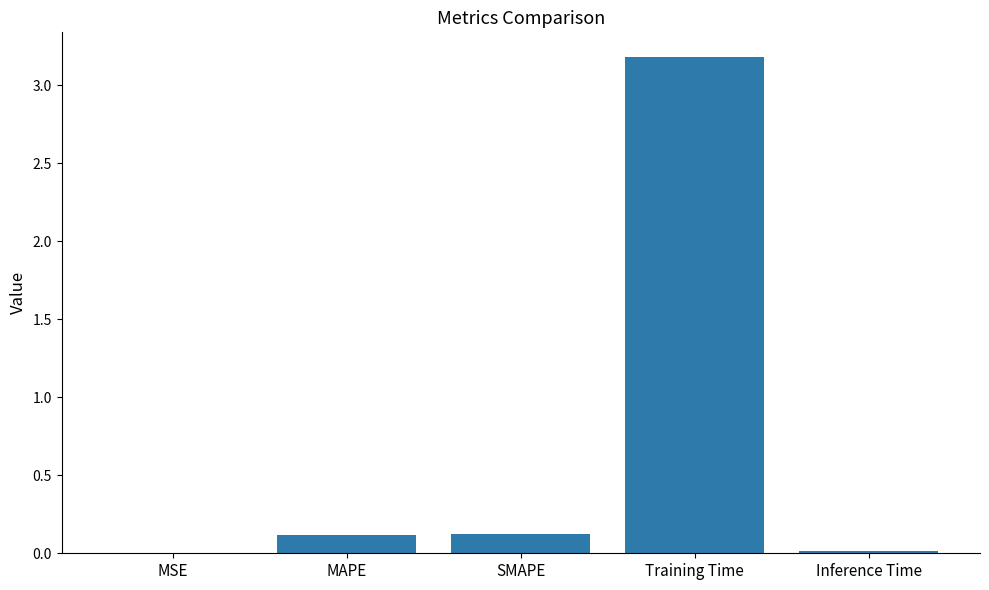

What is the sum of all values?

3.4